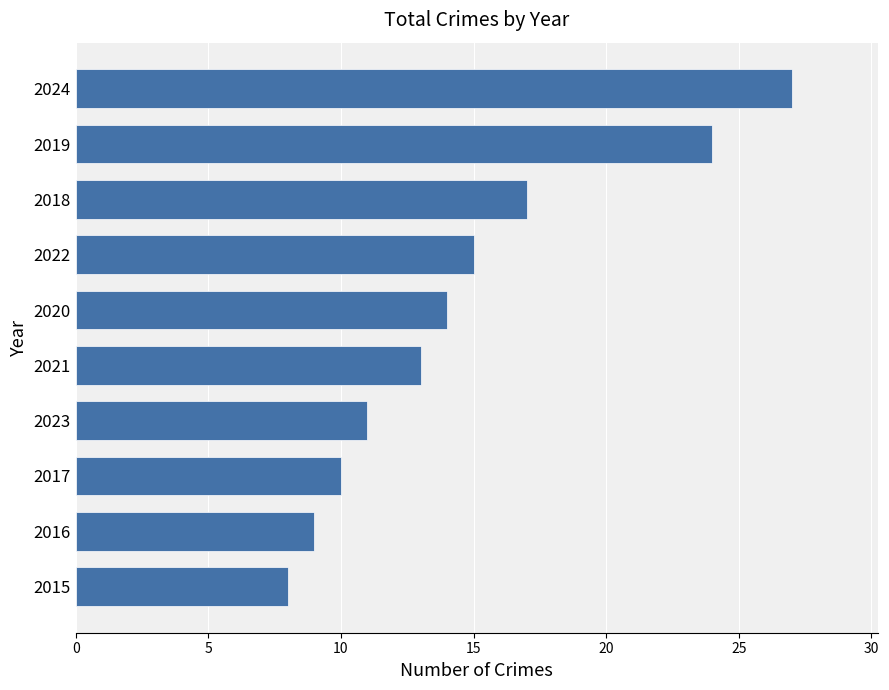

Which label corresponds to the largest value in the chart?

2024